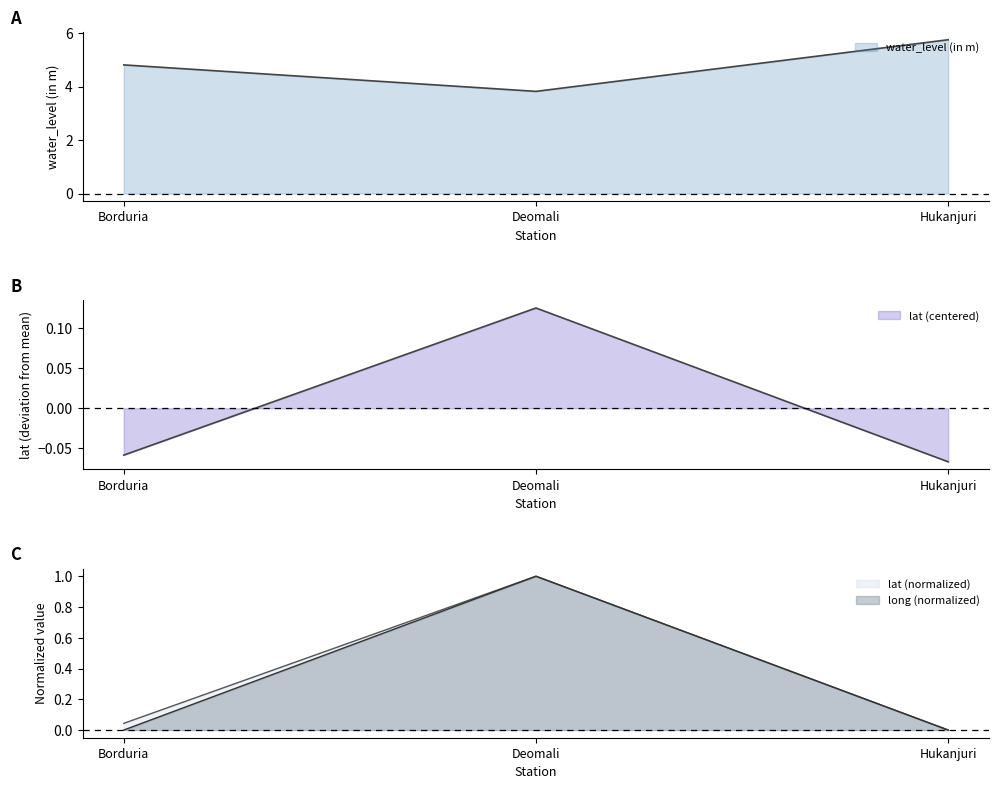

What is the sum of all long values?

1.0